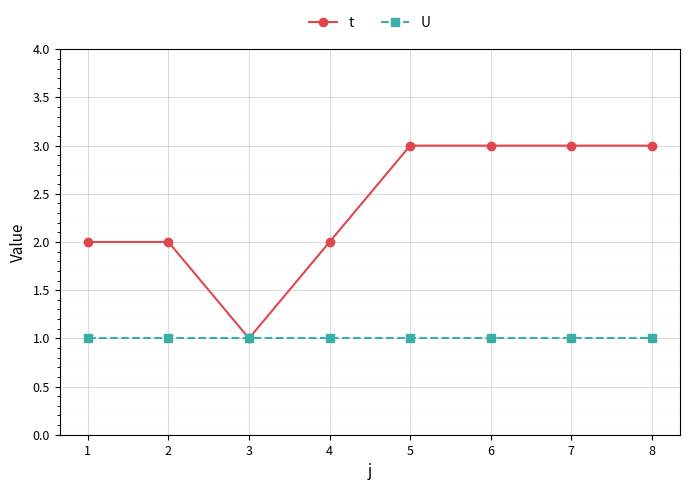

What is the average value of the t series?

2